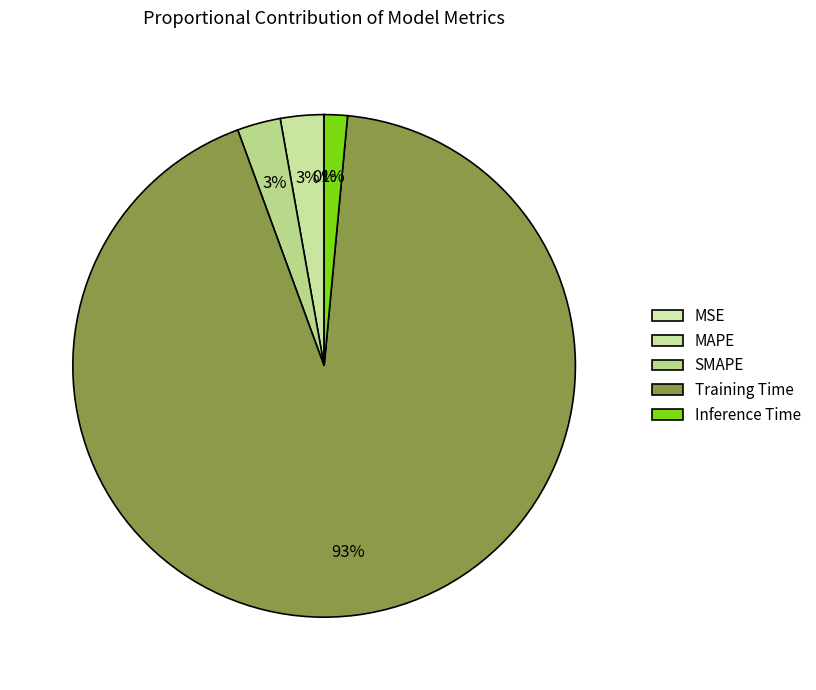

What is the total percentage of MSE and SMAPE?

2.8%